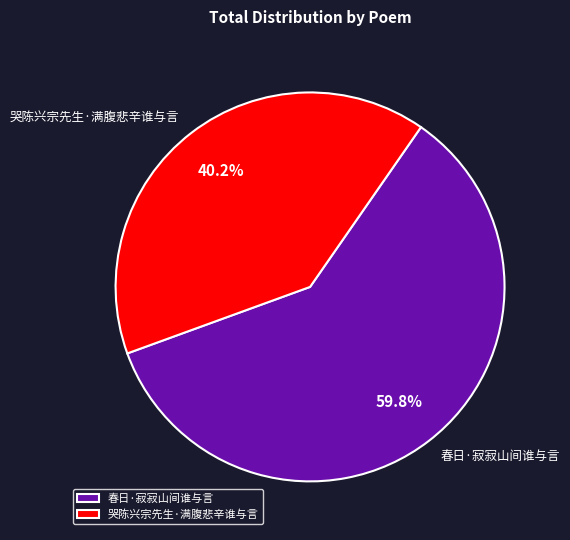

How many segments does this pie chart have?

2